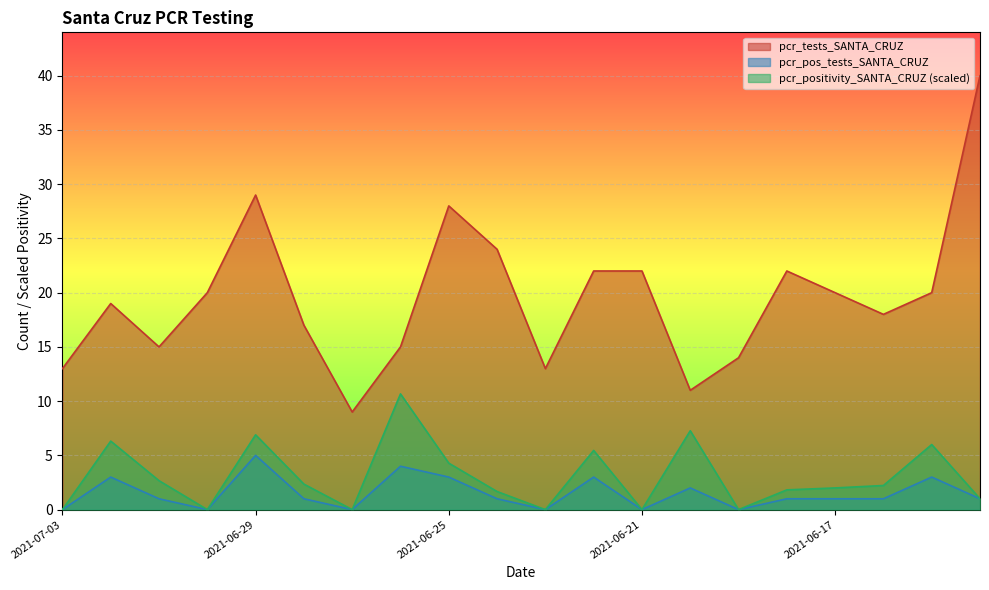

How many data points in pcr_tests_SANTA_CRUZ are above 20?

7